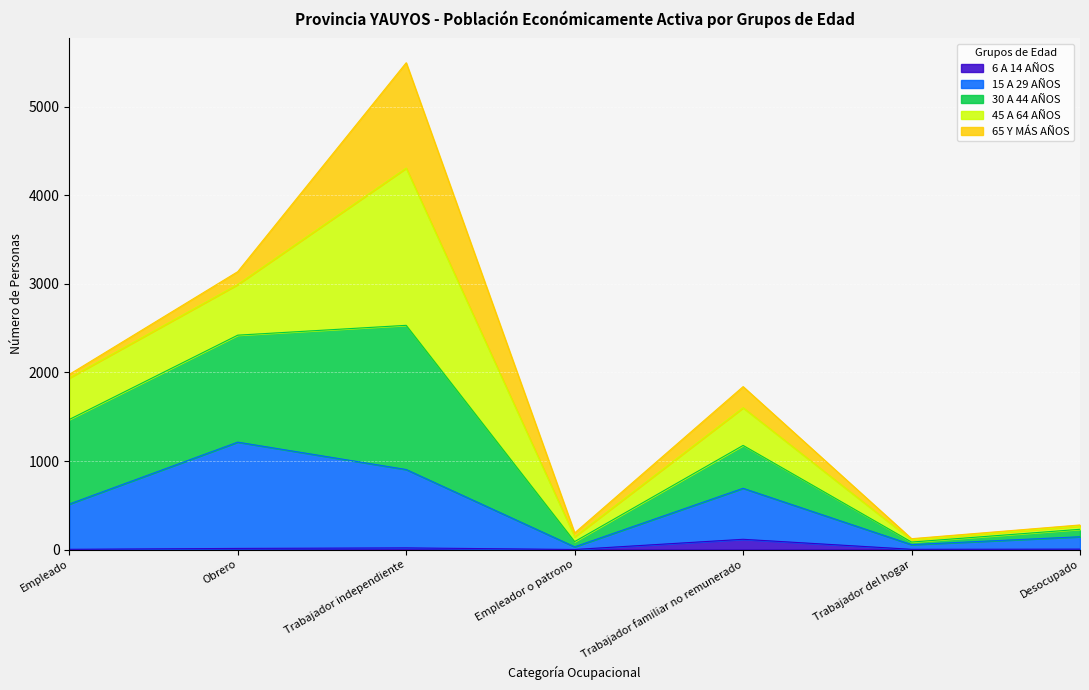

True or false: 15 A 29 AÑOS has a value of 514 at Empleado.

True